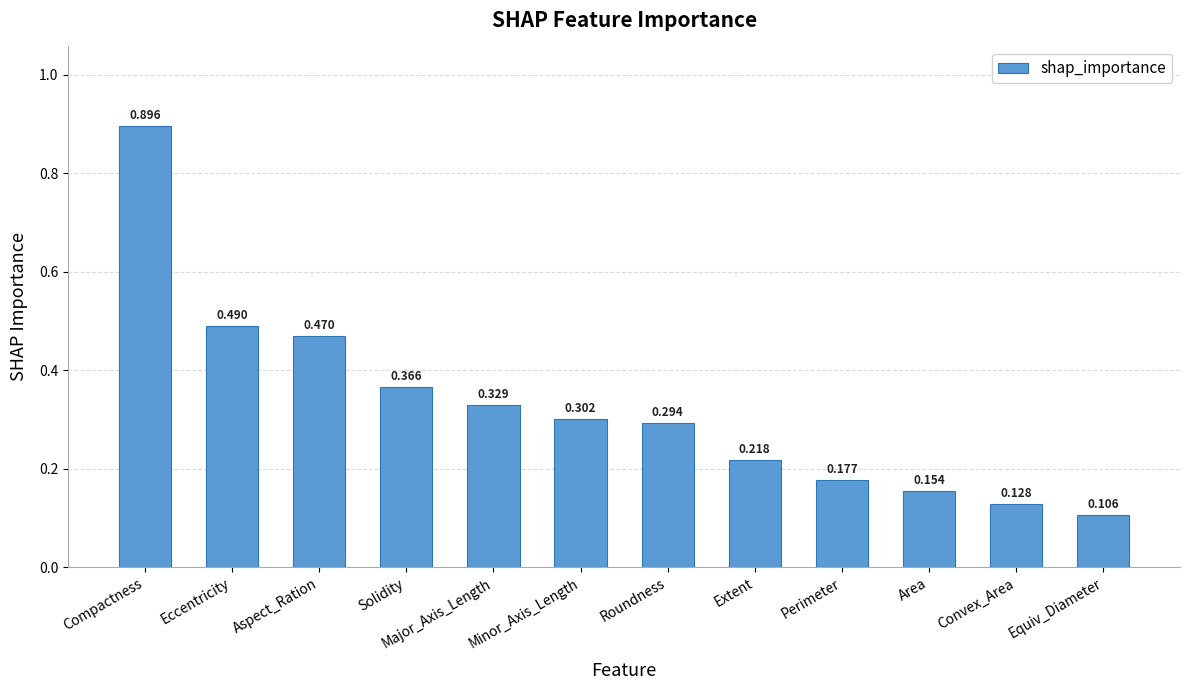

What is the maximum value shown in the chart?

0.9